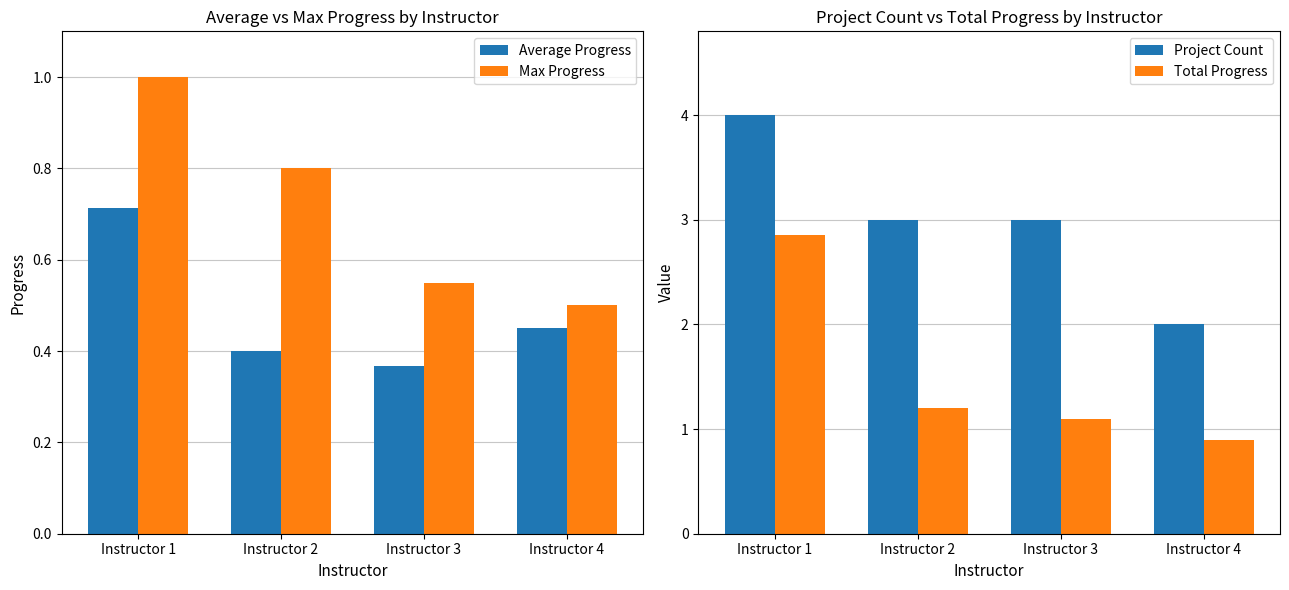

Which series has the largest total across all categories?

Project Count